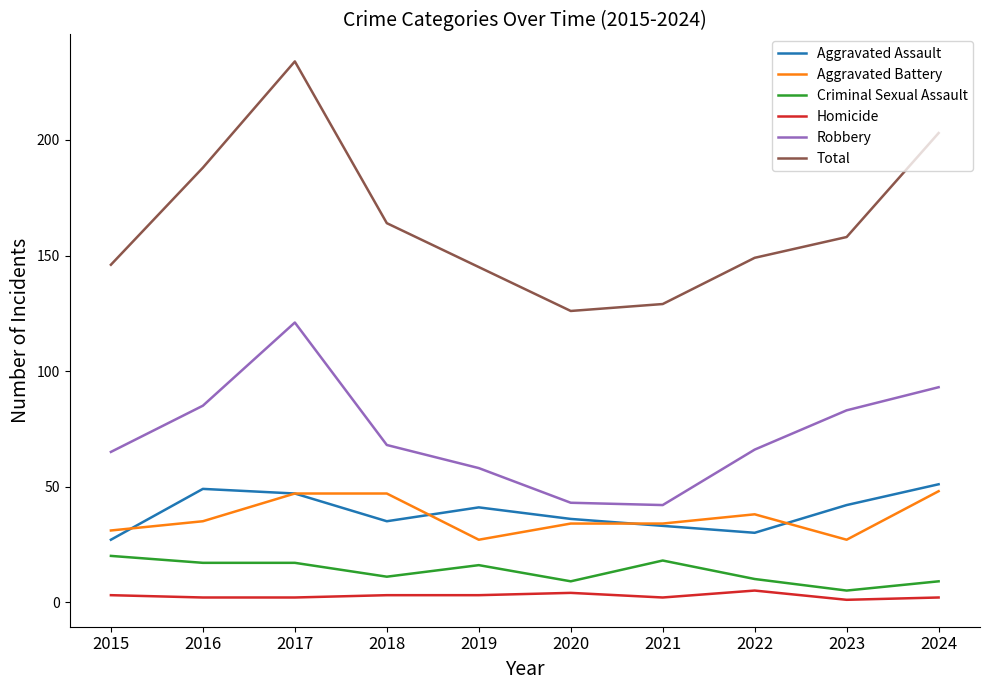

True or false: Aggravated Battery and Total cross at least once.

False